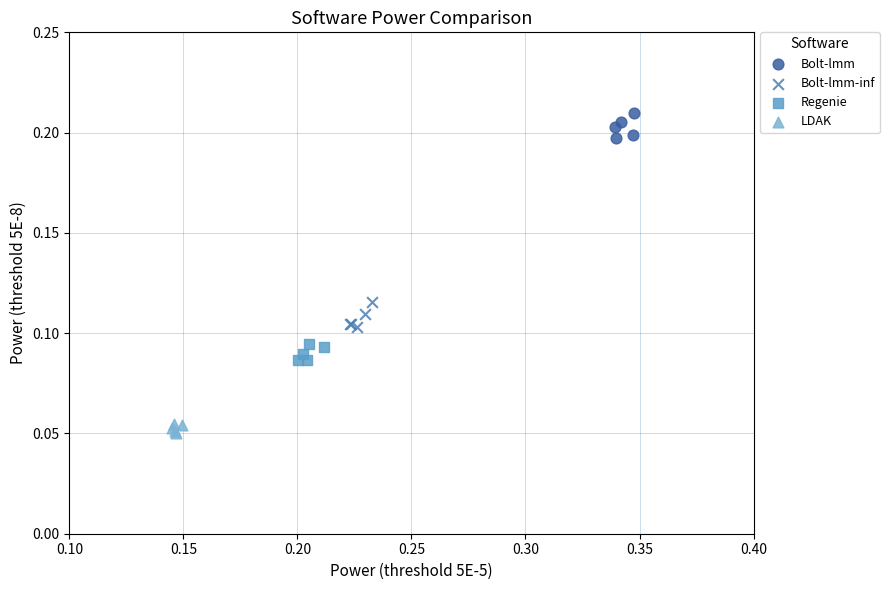

Which series contains the highest Y value?

Bolt-lmm